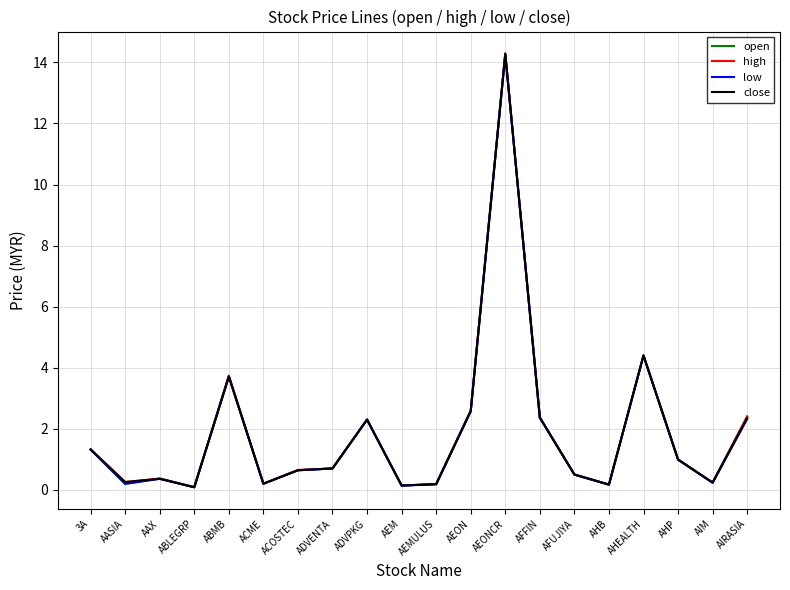

Where is close nearest to the value 7?

AHEALTH